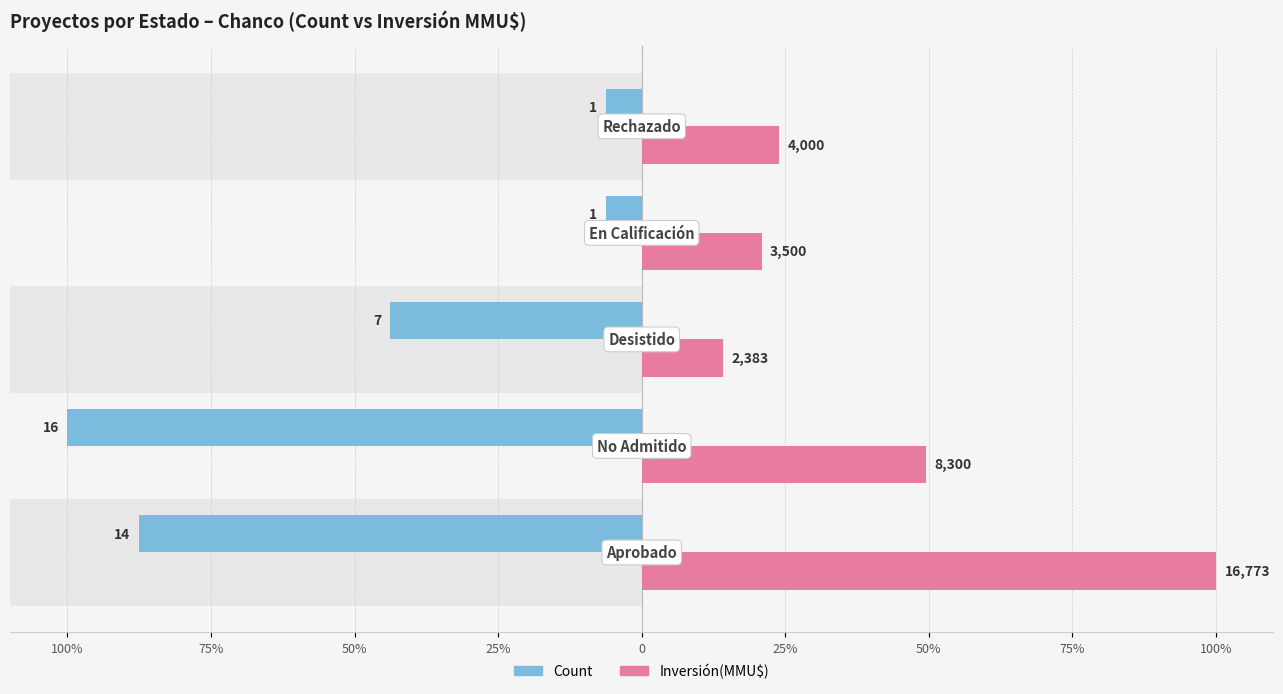

What position from the left is 0?

5